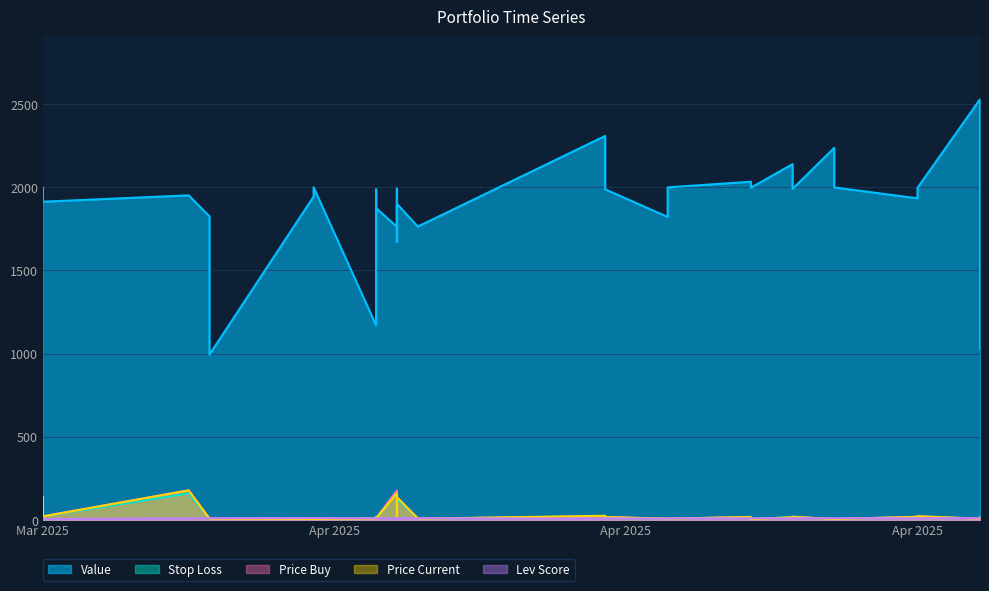

What is the label of the 36th point from the right?

Mar 2025